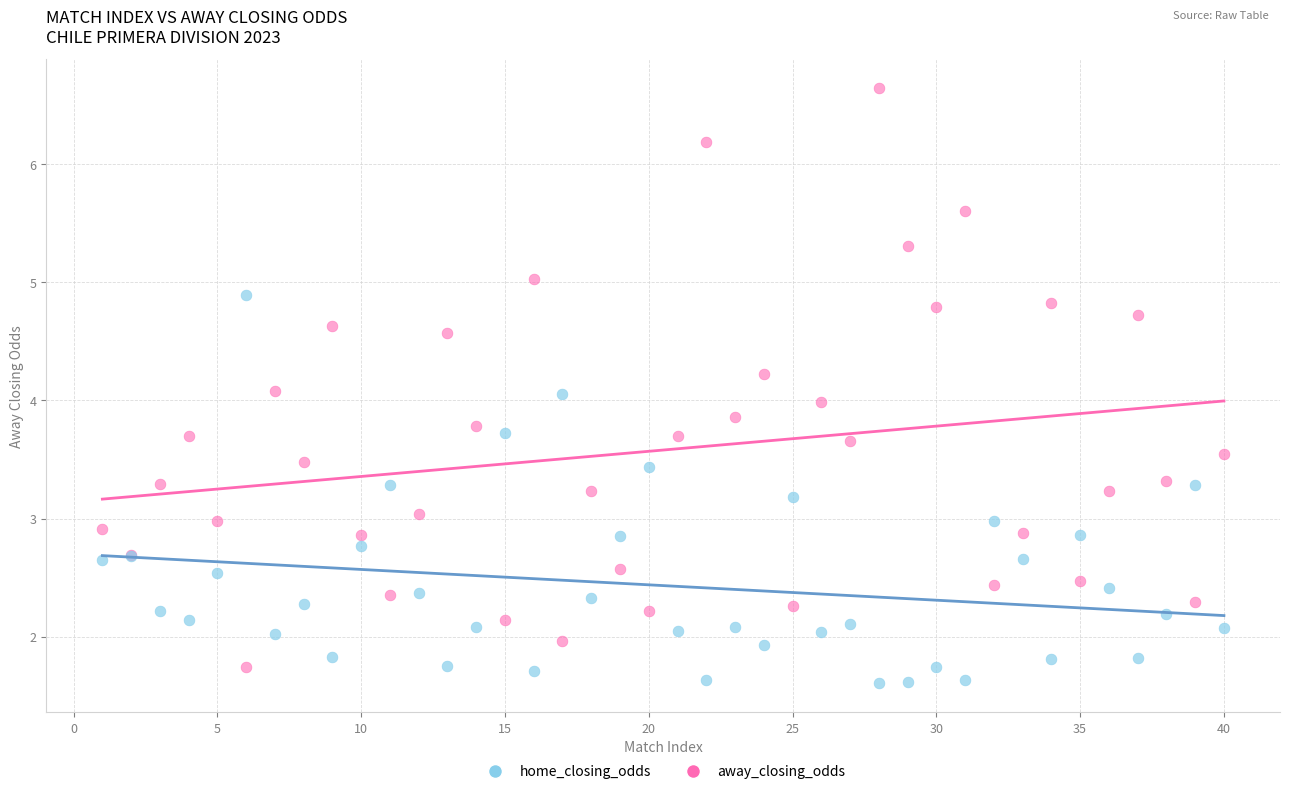

Which series reaches the maximum Y coordinate?

away_closing_odds